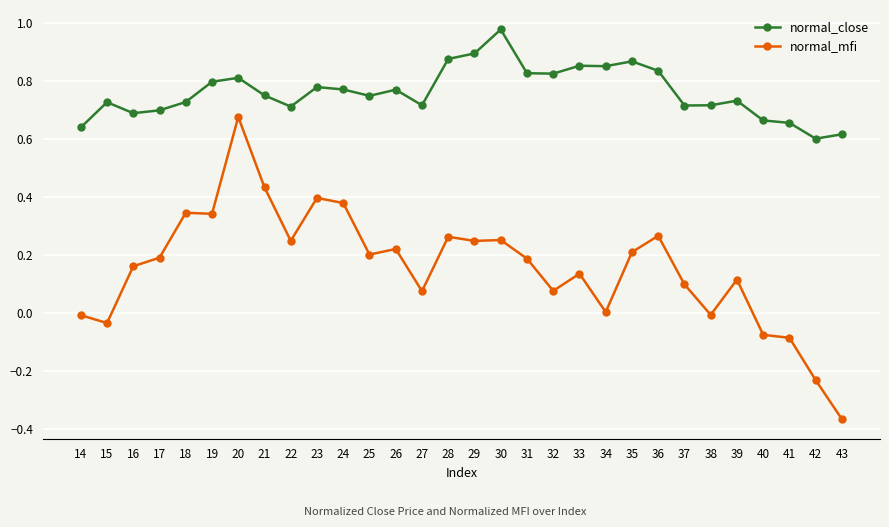

Which series has the largest range (max minus min)?

normal_mfi